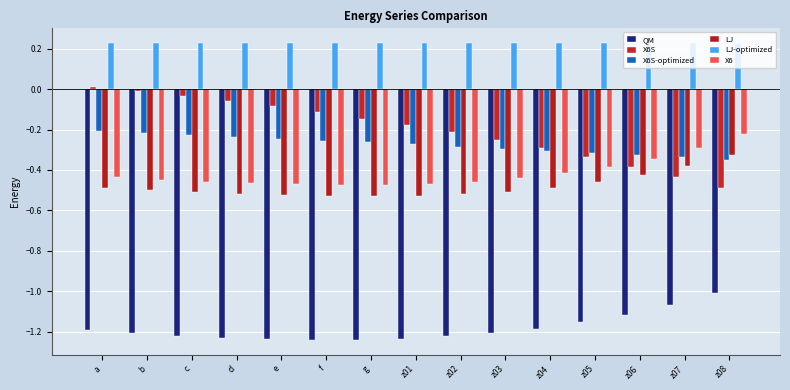

What is the difference between the second highest and minimum values in the X6S-optimized series?

0.1